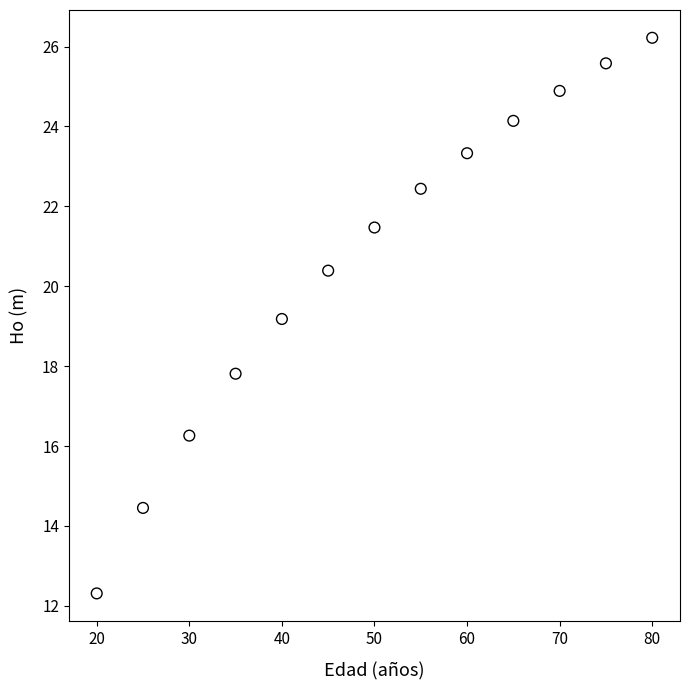

What Y value in the scatter plot is closest to 19?

19.2